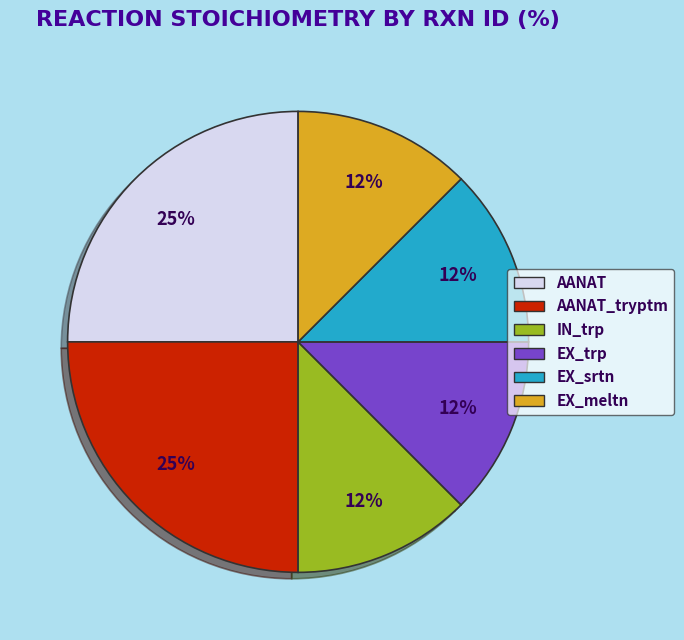

Is there any slice that represents more than half of the pie?

No